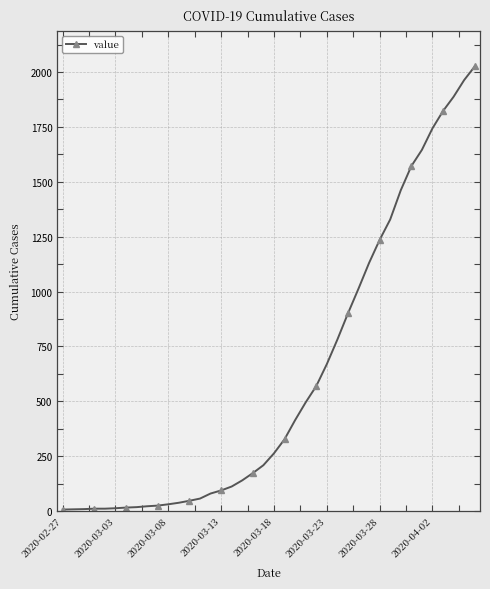

What is the difference between the maximum and minimum values?

2018